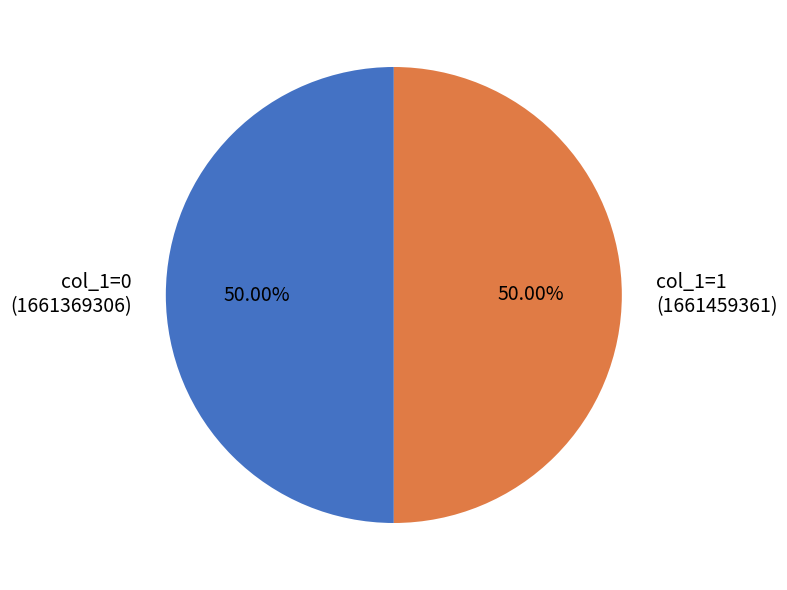

True or false: col_1=0 (1661369306) accounts for 1% of the total.

False